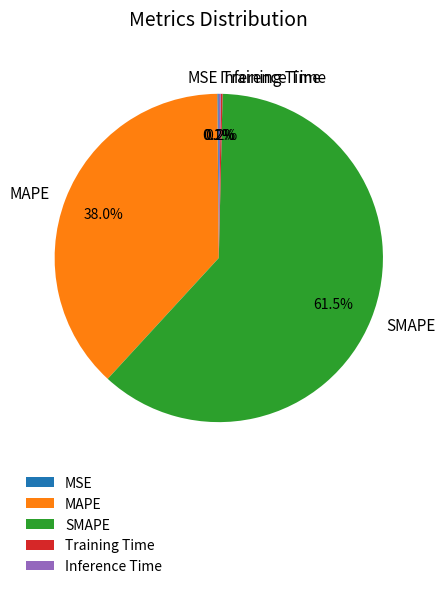

Is there a majority slice in this chart?

Yes